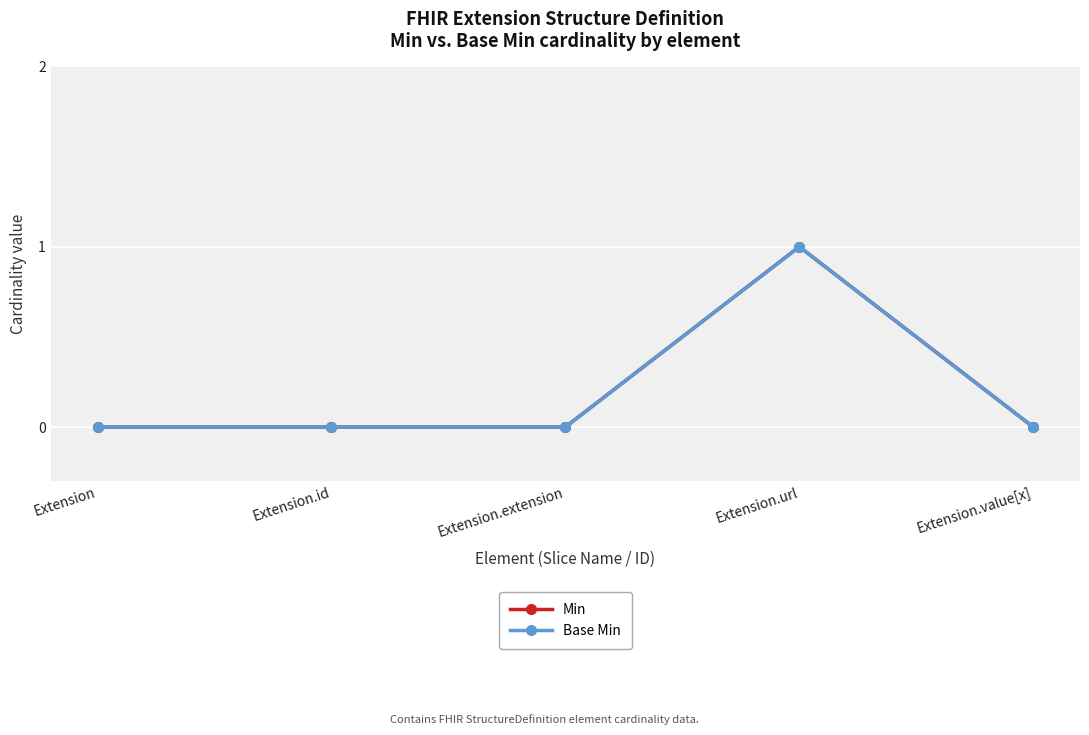

What is the label of the 5th point from the right?

Extension